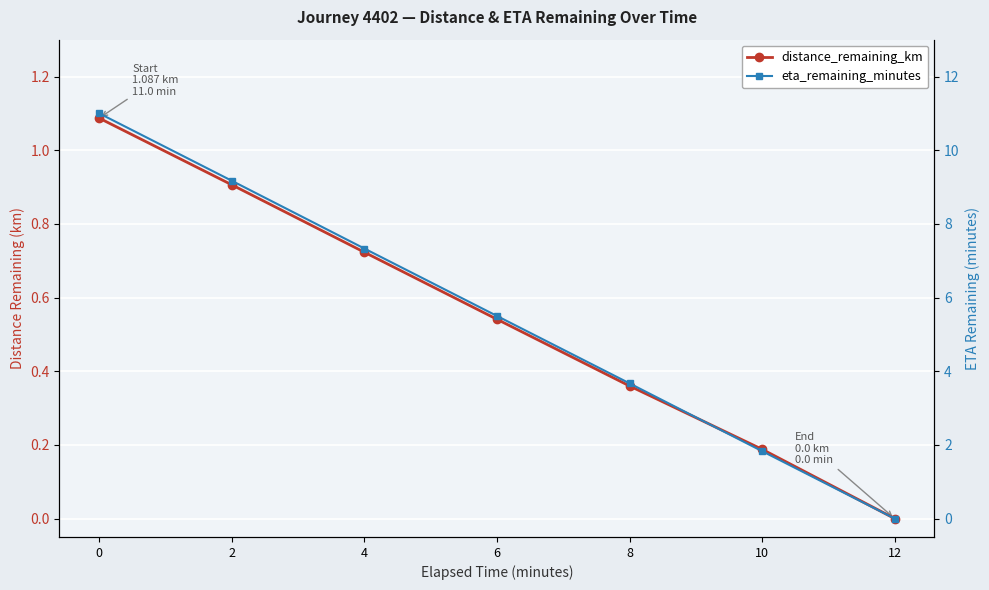

List the labels in order of distance_remaining_km value, largest first.

0, 2, 4, 6, 8, 10, 12